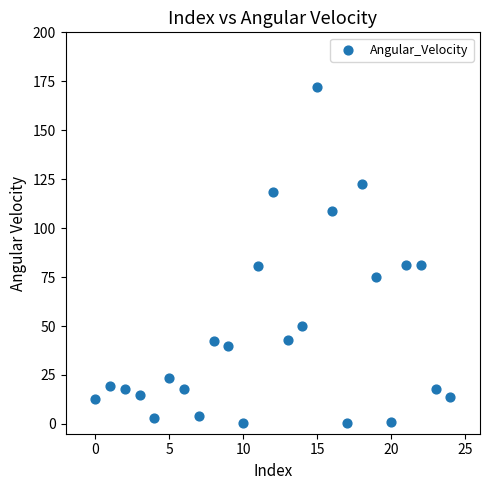

What is the range of Y values (max minus min)?

171.8